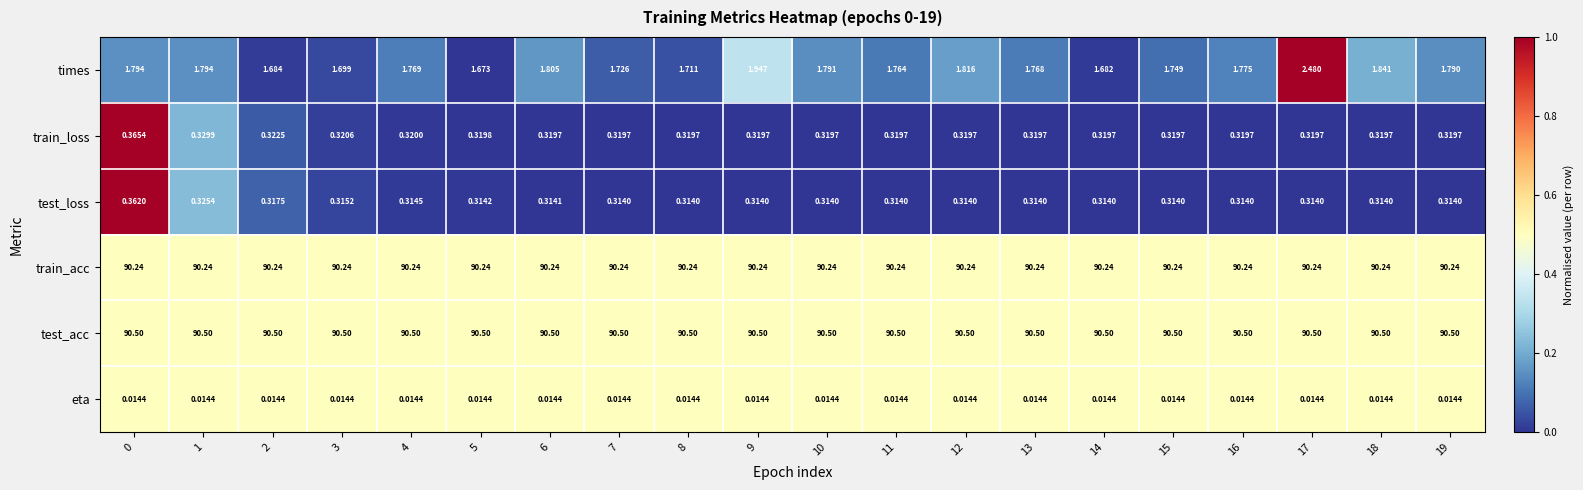

Is the value of train_loss at 7 greater than the value of test_acc at 9?

No